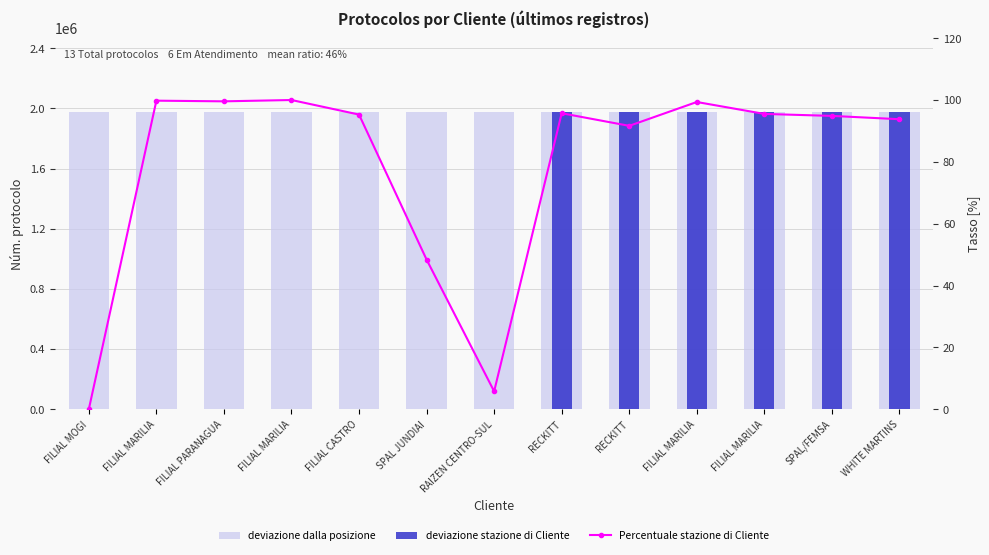

Reading right to left, transcribe all the data shown in this chart.

deviazione dalla posizione: 1973578.0	1973583.0	1973586.0	1973604.0	1973568.0	1973587.0	1973167.0	1973366.0	1973585.0	1973607.0	1973605.0	1973606.0	1973140.0
deviazione stazione di Cliente: 1973578.0	1973583.0	1973586.0	1973604.0	1973568.0	1973587.0	0.0	0.0	0.0	0.0	0.0	0.0	0.0
Percentuale stazione di Cliente: 93.8	94.9	95.5	99.4	91.6	95.7	5.8	48.4	95.3	100.0	99.6	99.8	0.0